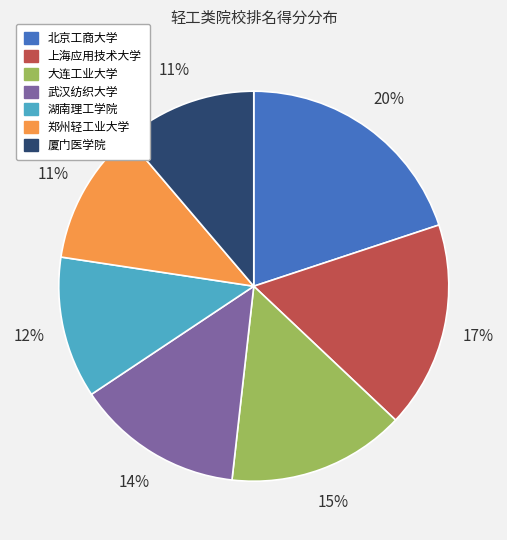

What is the ratio of the value at 北京工商大学 to the value at 上海应用技术大学?

1.2